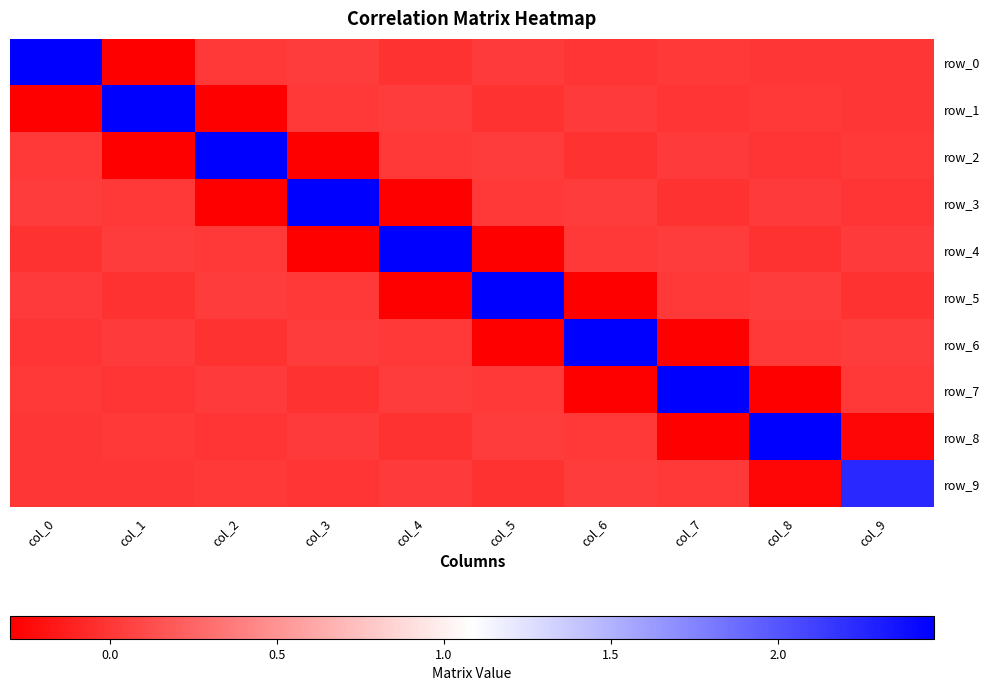

List the series in order of their peak value, highest first.

row_0, row_1, row_2, row_3, row_4, row_5, row_6, row_7, row_8, row_9